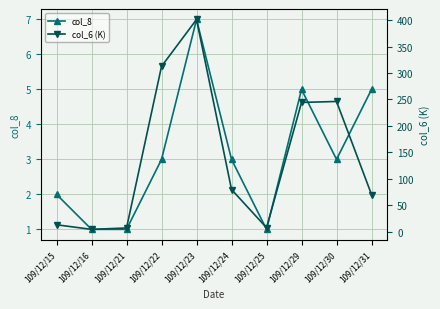

What is the value of the col_6 (K) point at the 5th from the left?

401.1